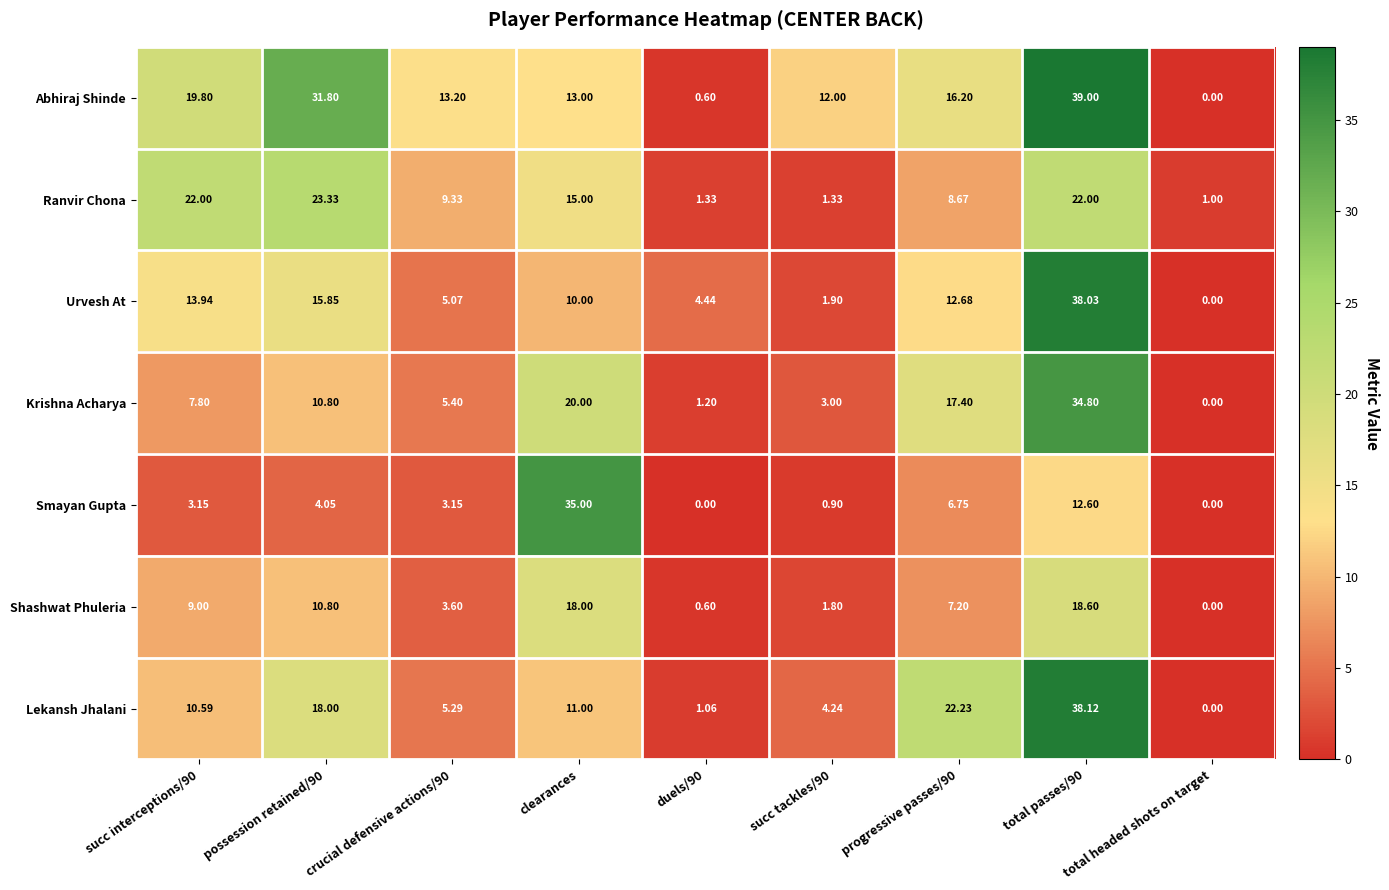

Which series has the largest total across all categories?

Abhiraj Shinde